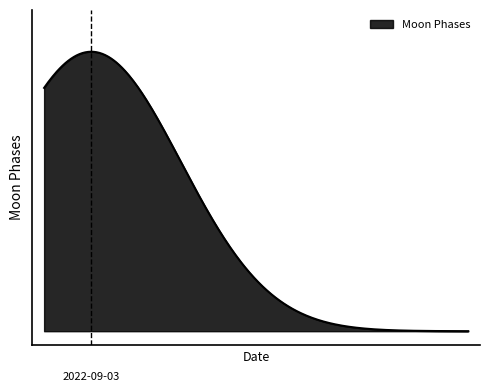

Is this an area chart (filled region under the line)?

Yes